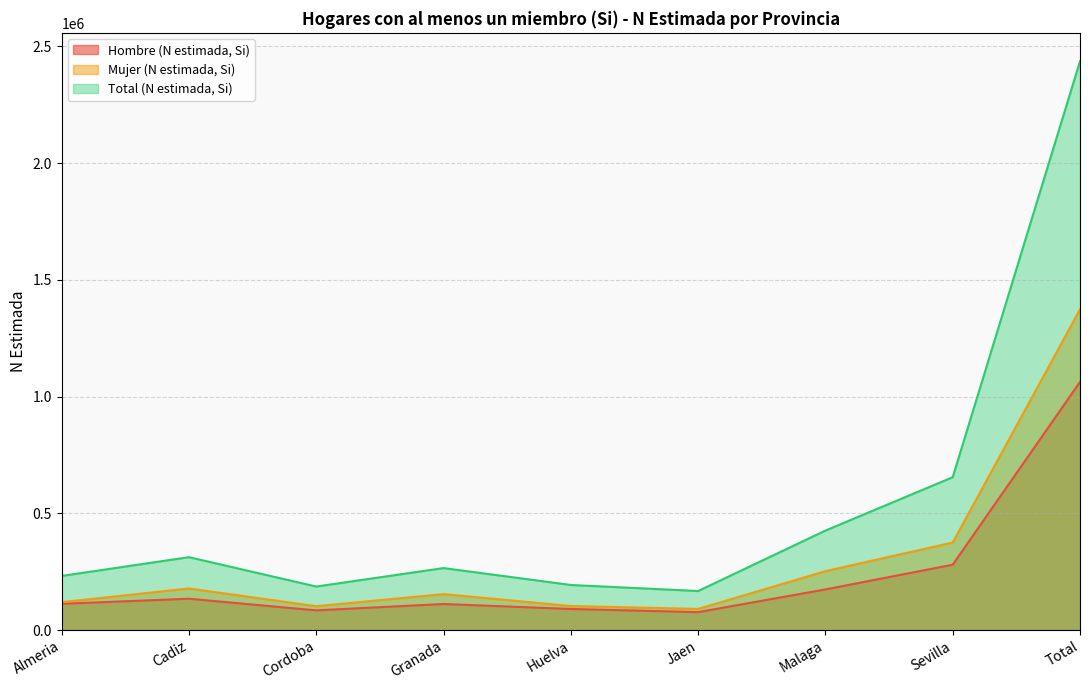

What are all the series names shown in the legend?

Hombre (N estimada, Si), Mujer (N estimada, Si), Total (N estimada, Si)